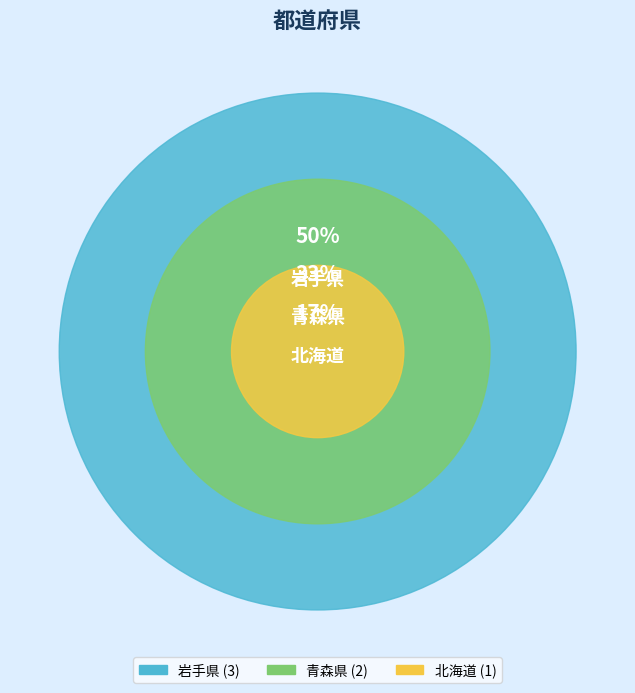

Do 青森県 and 北海道 together represent more than half of the pie?

No